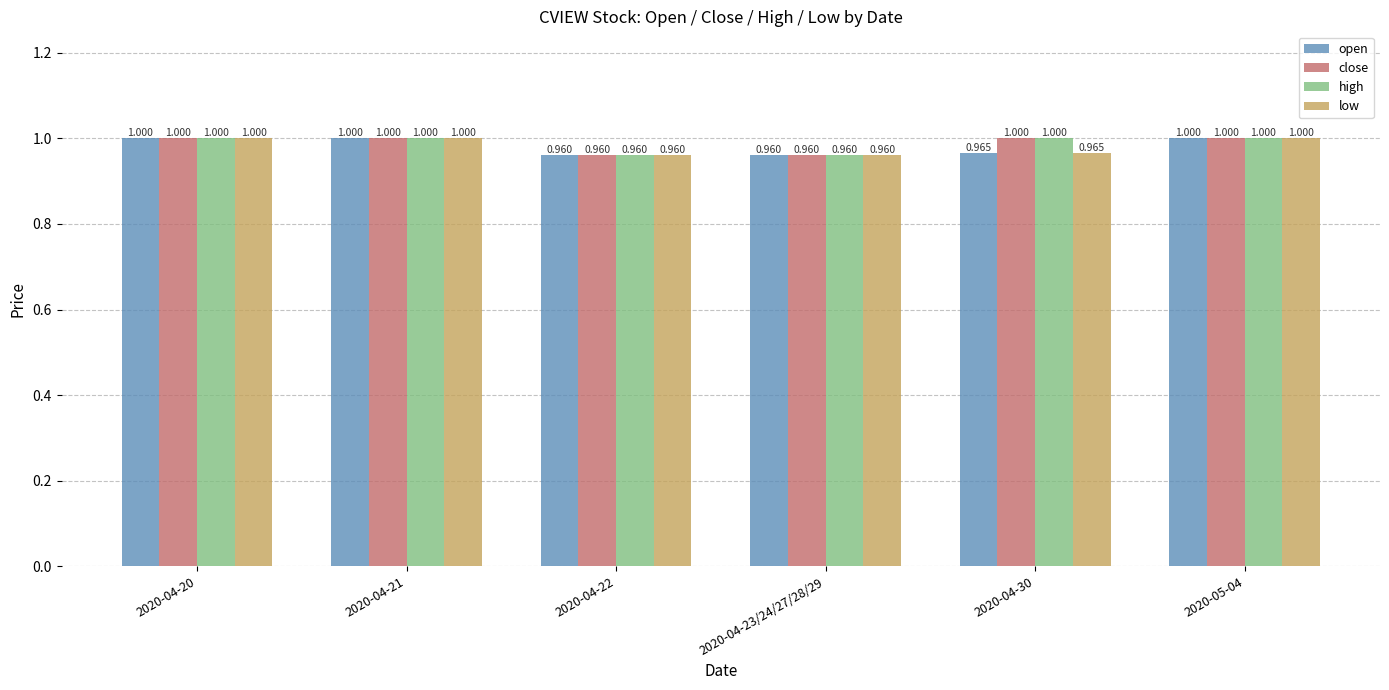

How many bars are there in each group?

4